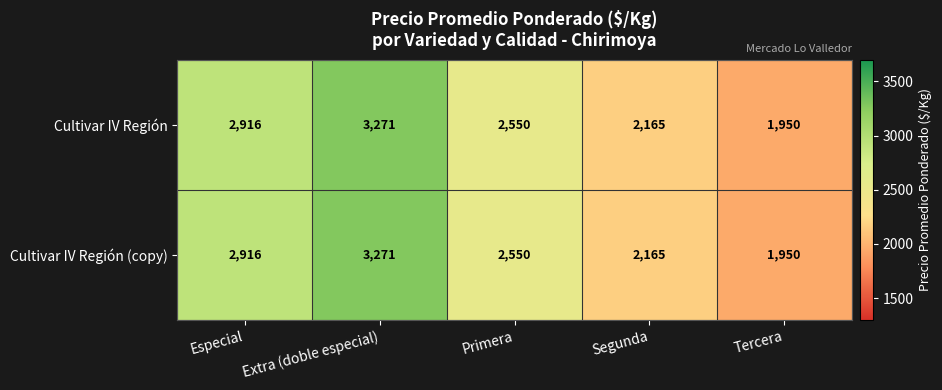

What is the average value of the Cultivar IV Región (copy) series?

2570